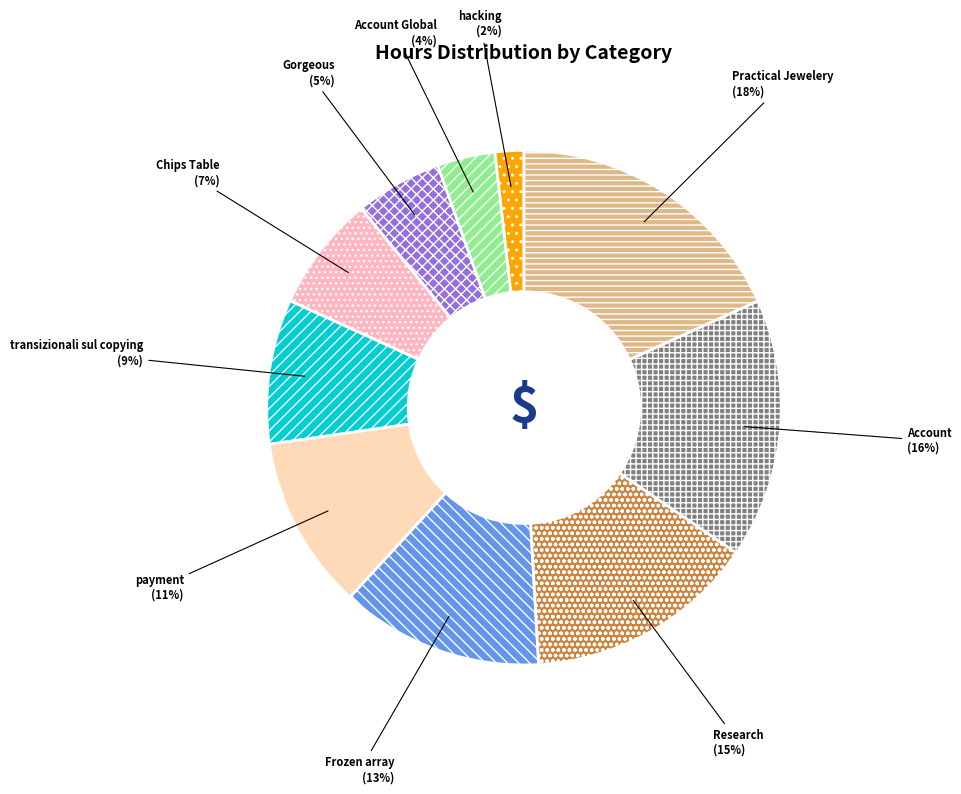

To the nearest percent, what is the average slice percentage?

10%